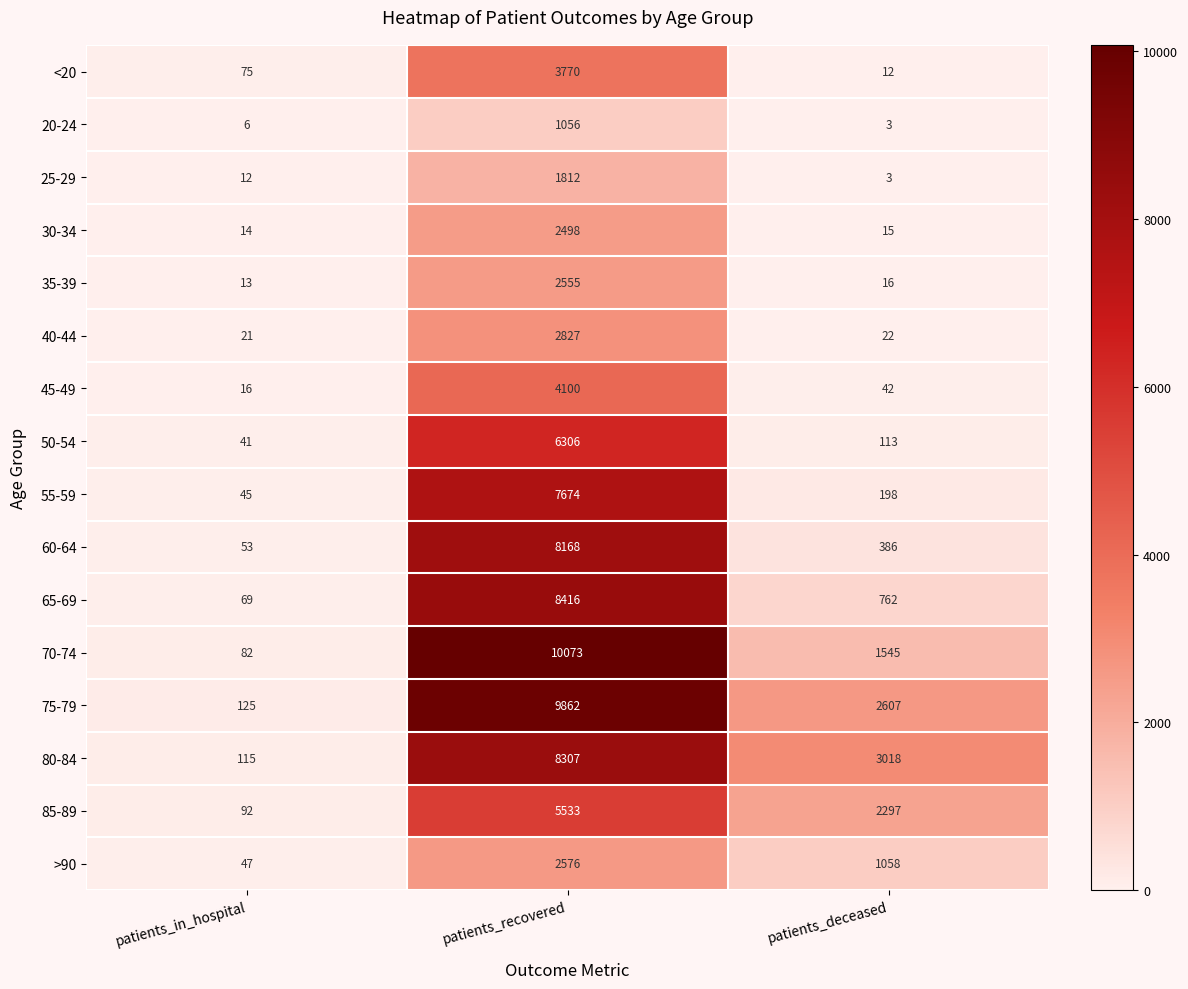

What is the sum of all 85-89 values?

7922